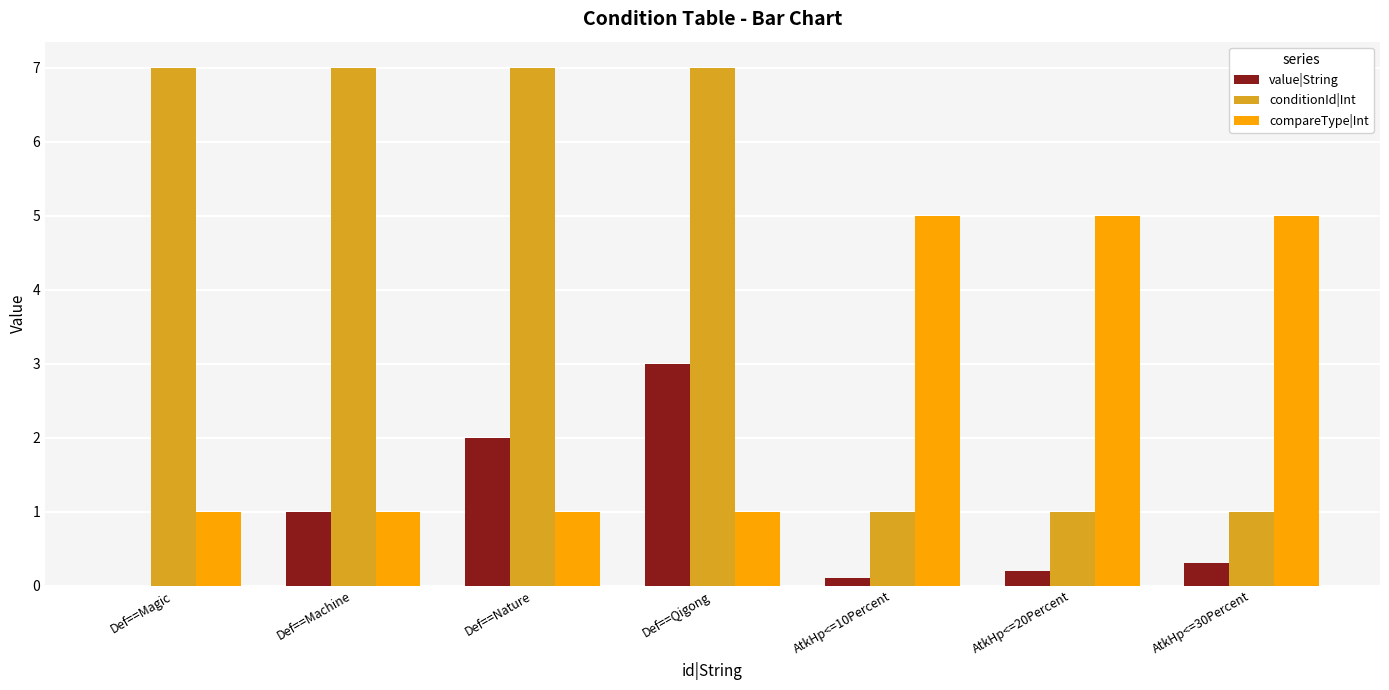

What is the sum of the value|String values at Def==Nature and Def==Qigong?

5.0